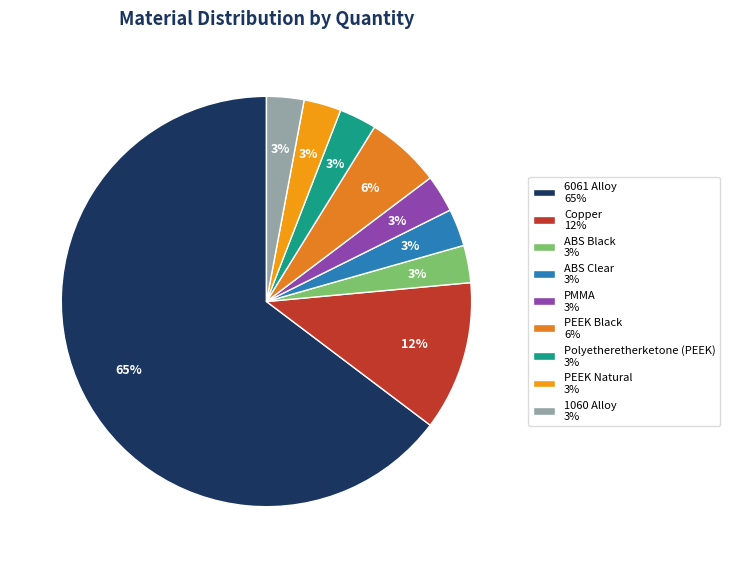

Does 6061 Alloy account for over 50% of the chart?

Yes